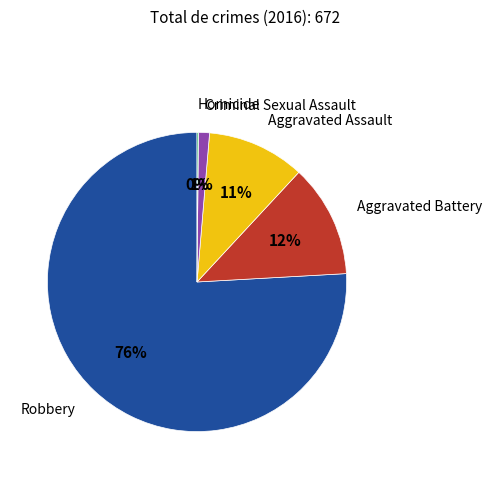

Does any single category account for the majority?

Yes